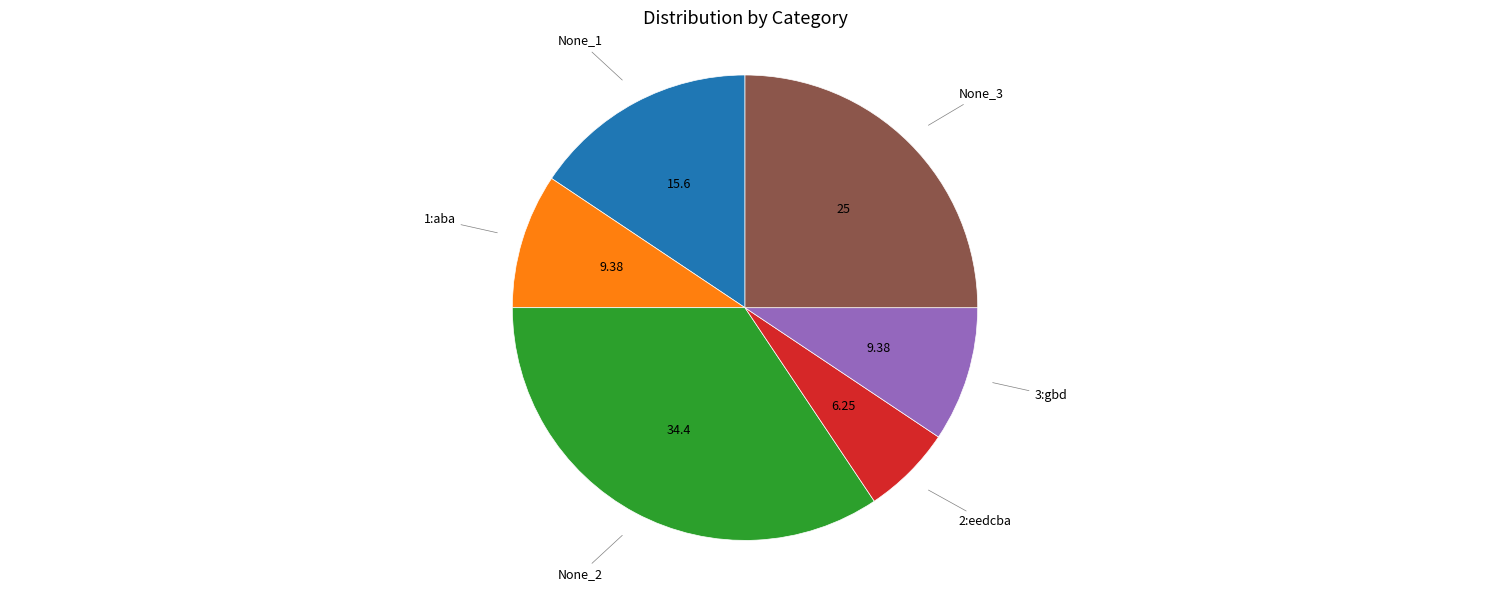

Is there any slice that represents more than half of the pie?

No